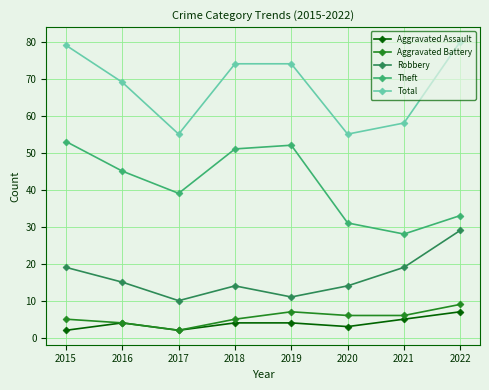

At how many categories does at least one series exceed 29?

8